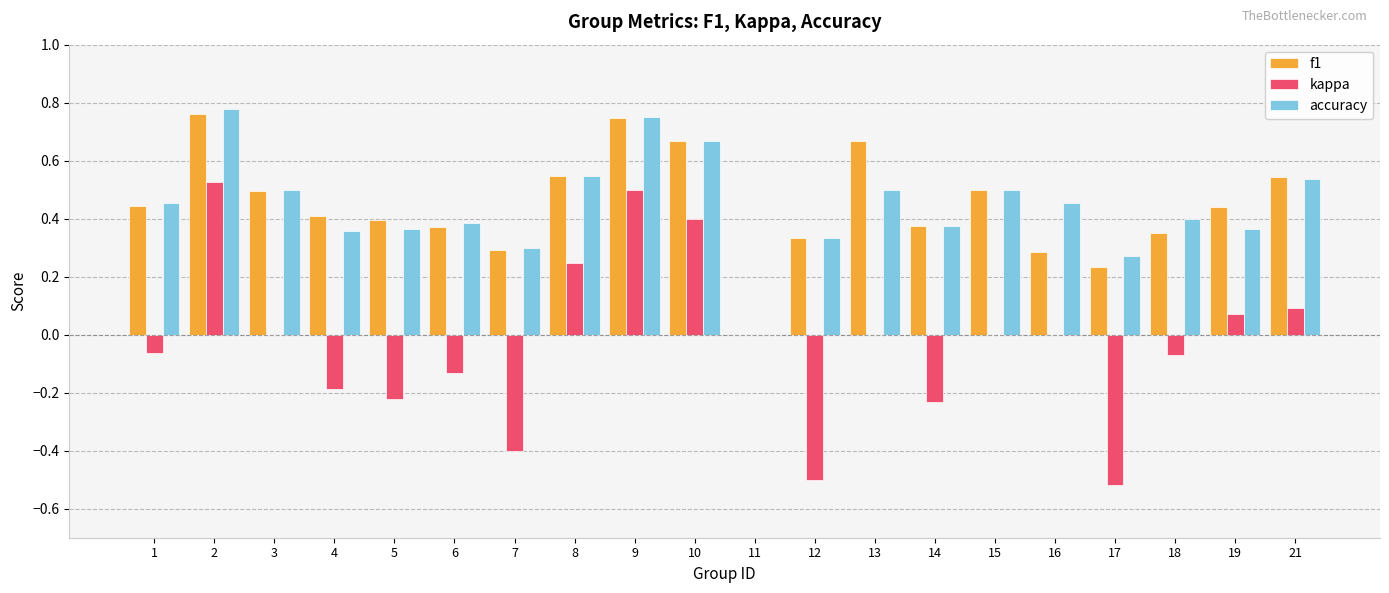

What is the sum of all accuracy values?

8.8